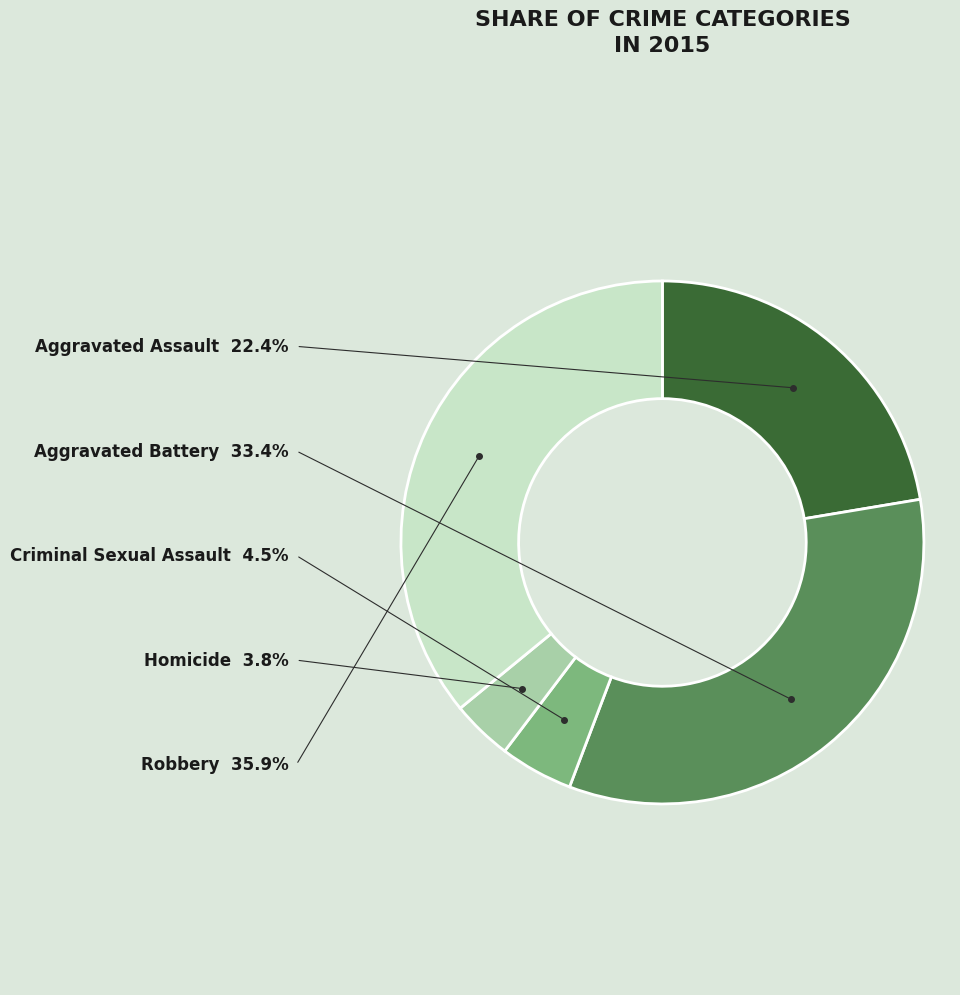

How many slices are in this pie chart?

5